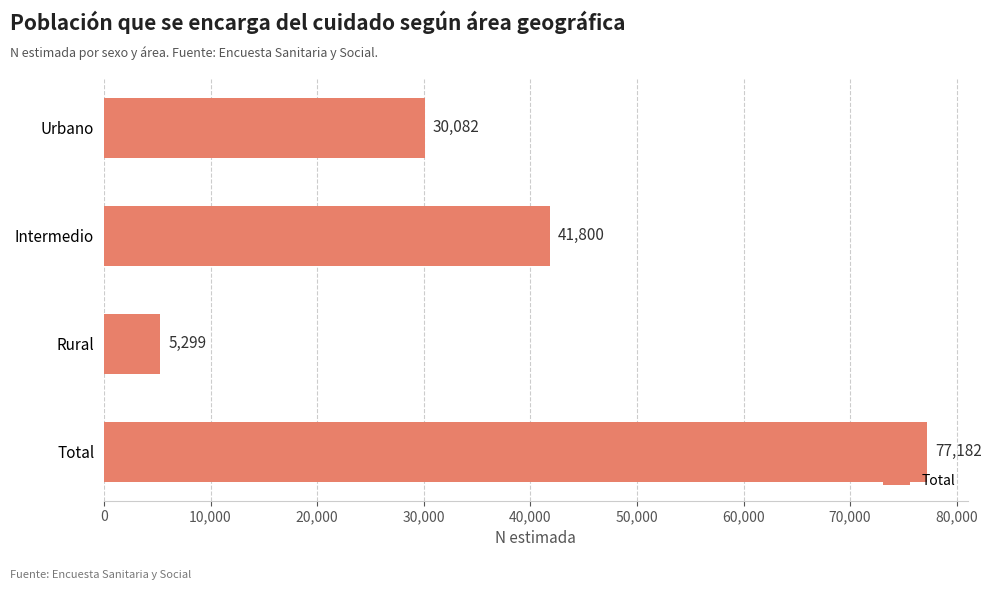

What is the ratio of the value at Urbano to the value at Rural?

5.7